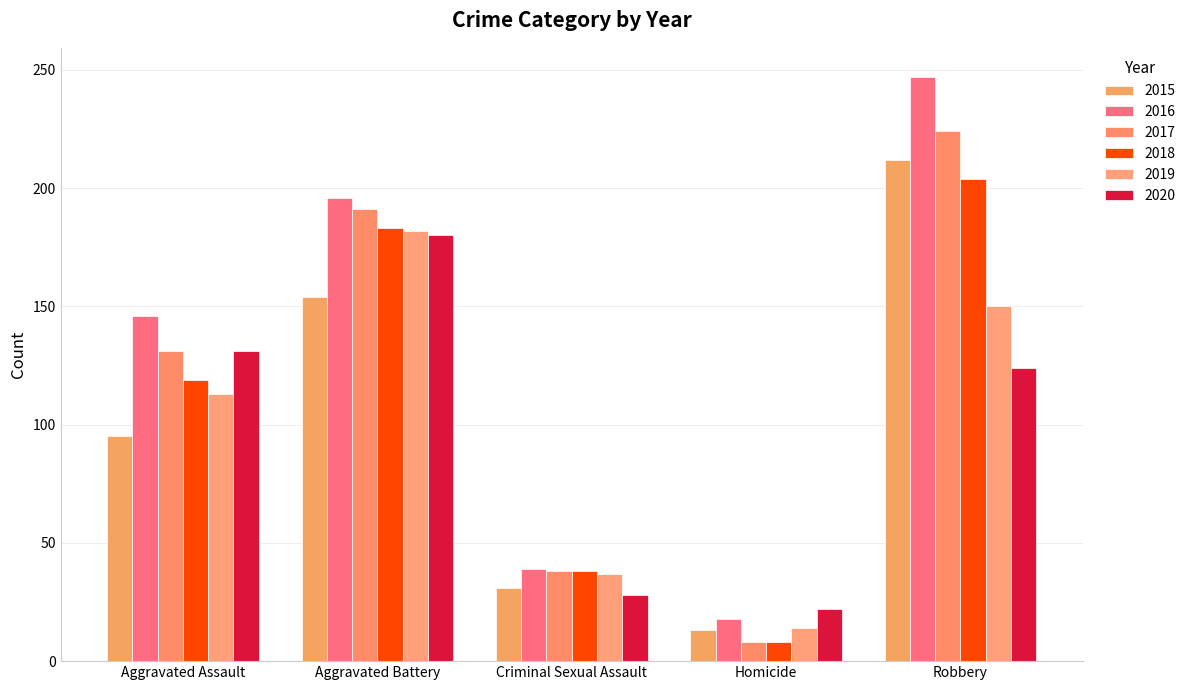

How many groups of bars are there?

5